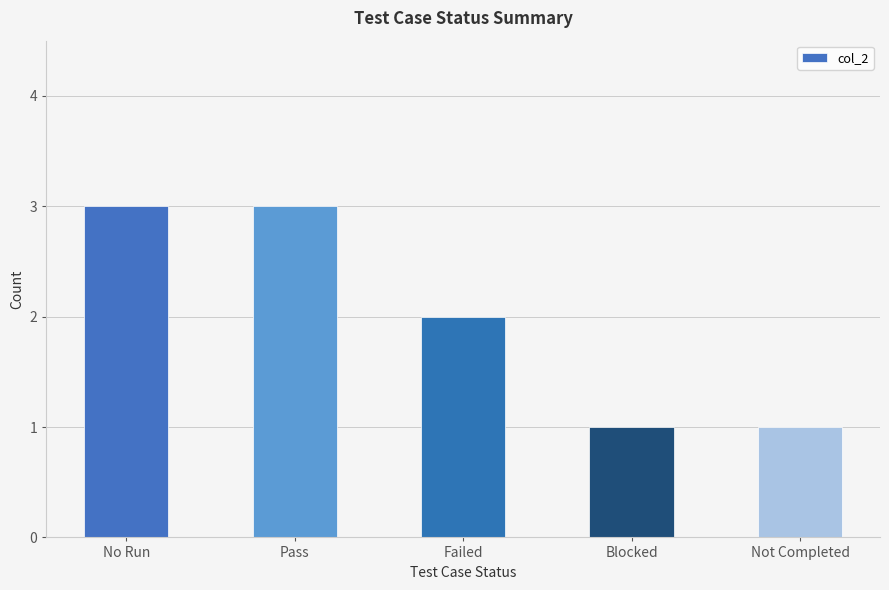

What is the greatest value displayed?

3